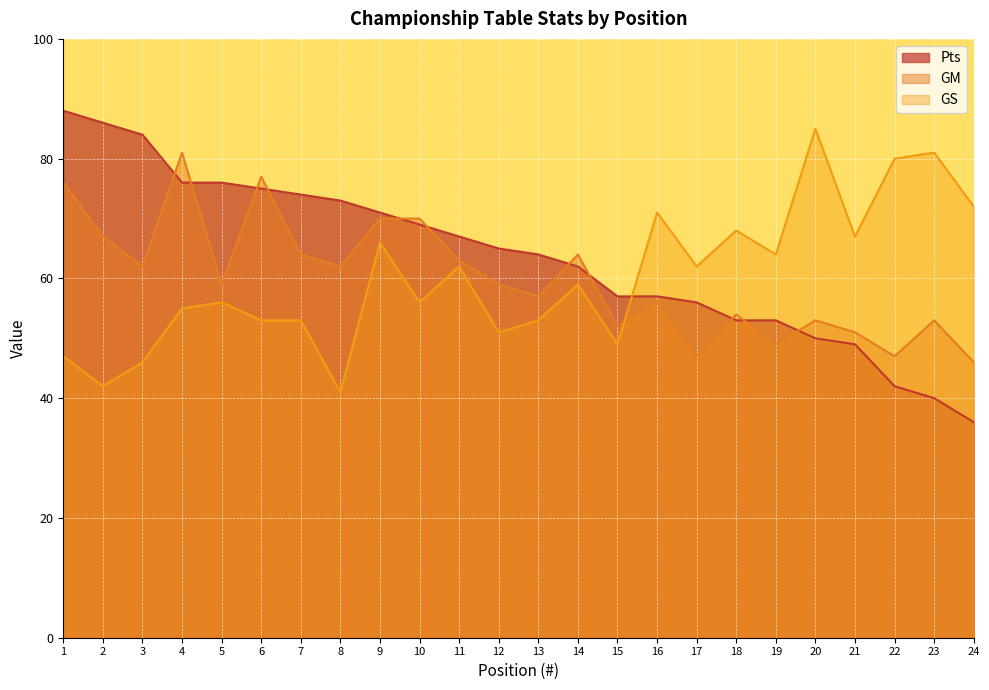

Where is the first local minimum for GS?

2